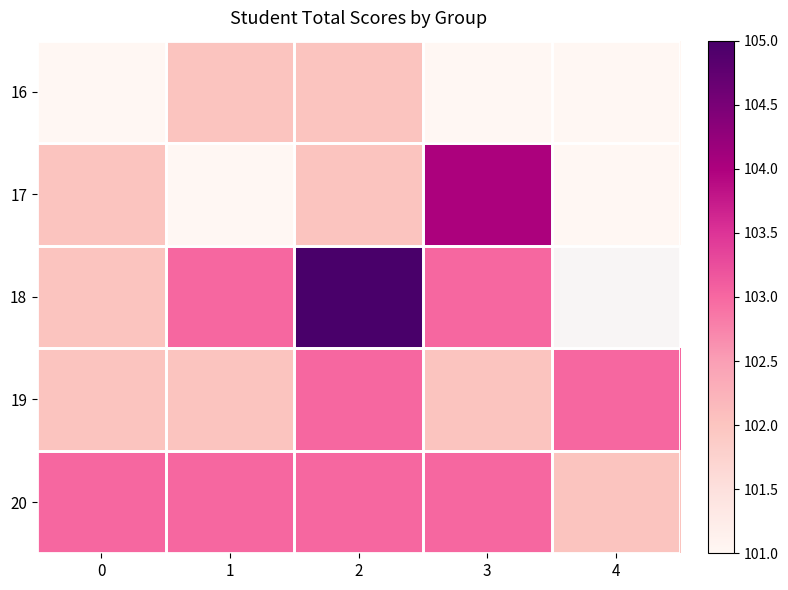

What is the spread (max minus min) of values at 4?

2.0